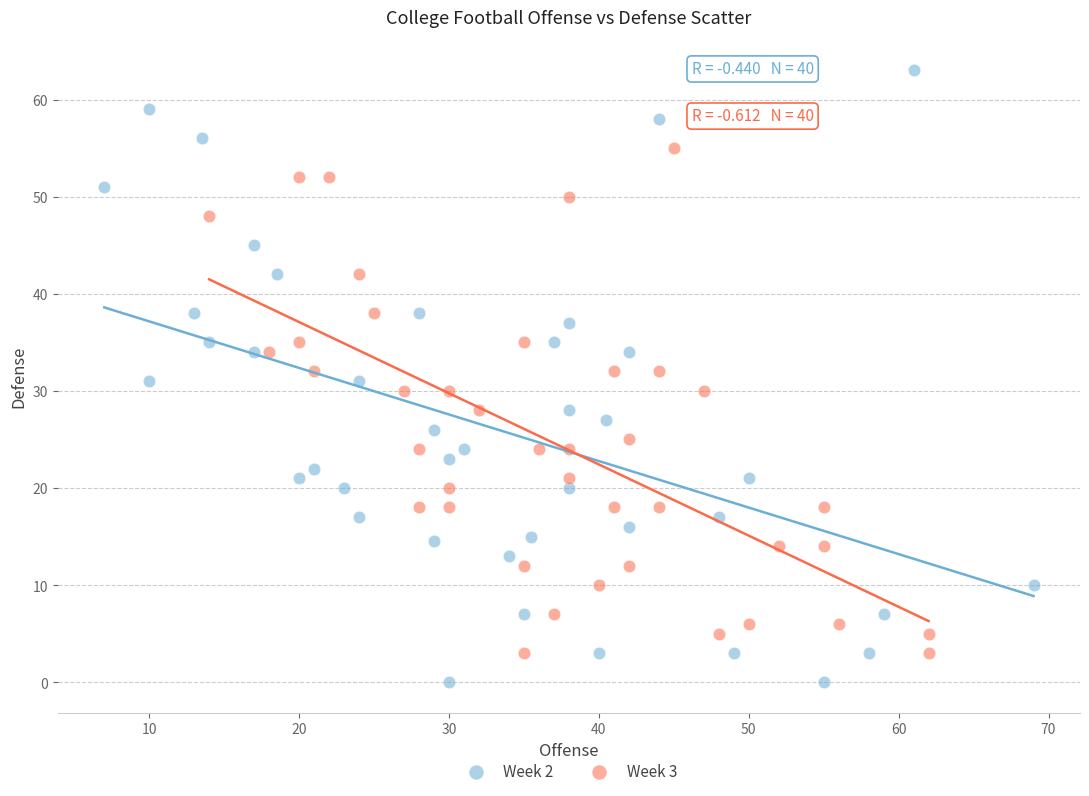

Which series contains the lowest Y value?

Week 2